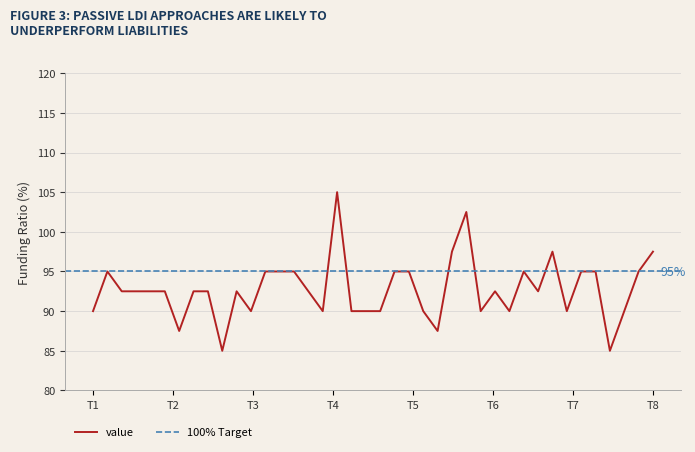

Is it true that the value at 22 is 95.0?

True